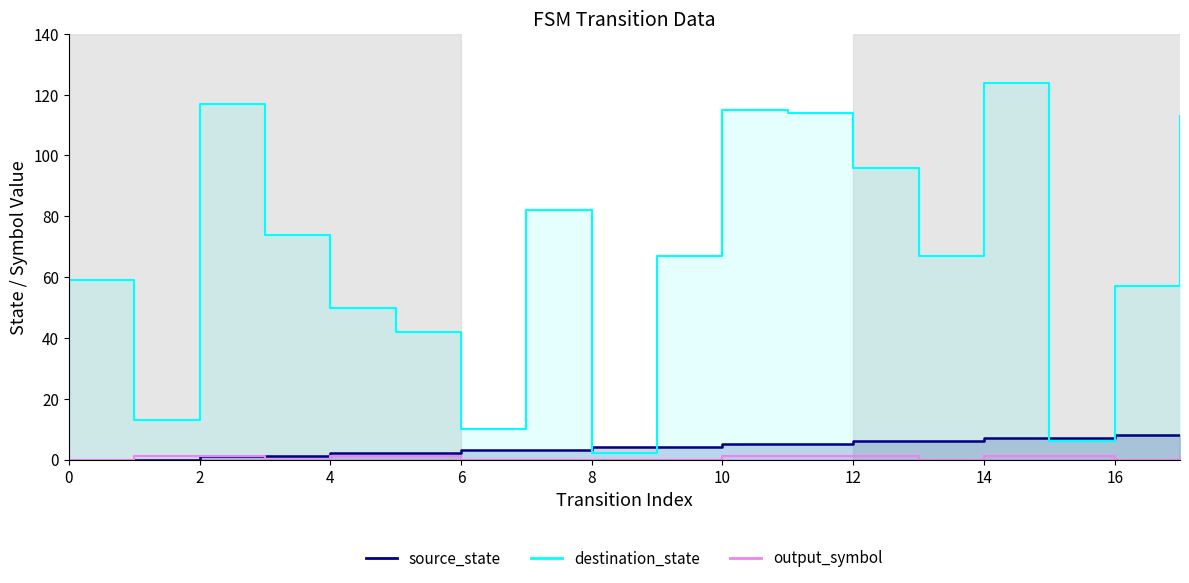

At how many categories does at least one series exceed 71?

8